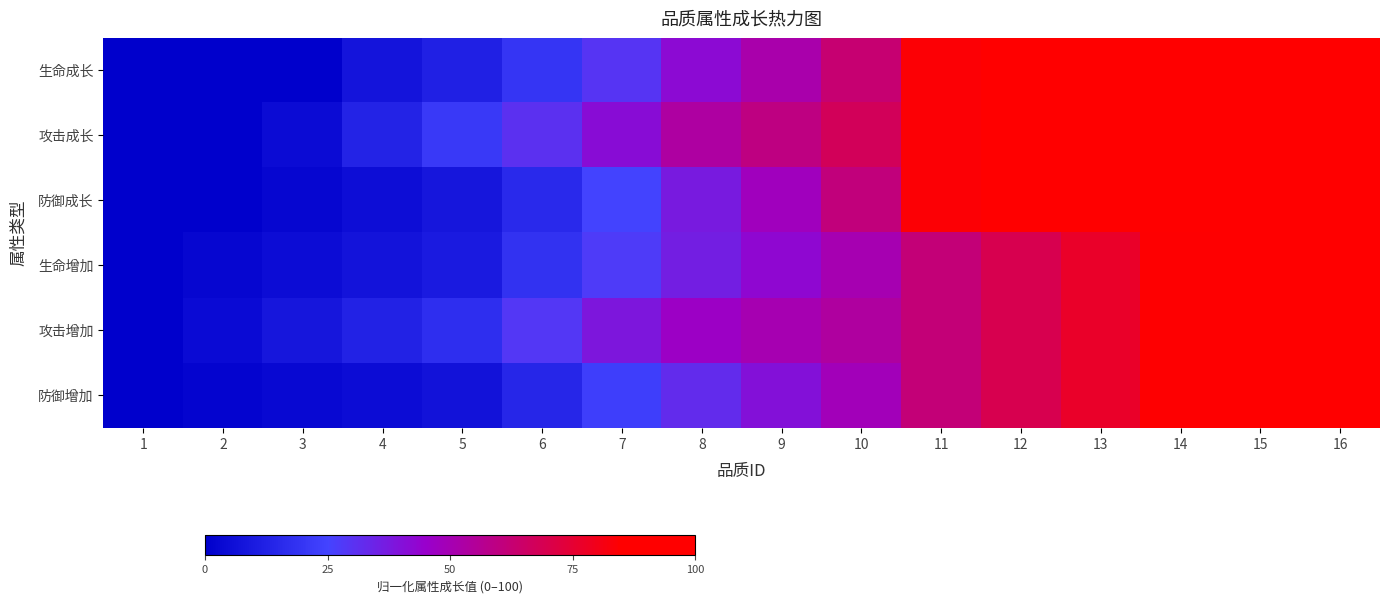

At how many categories does at least one series exceed 27?

11